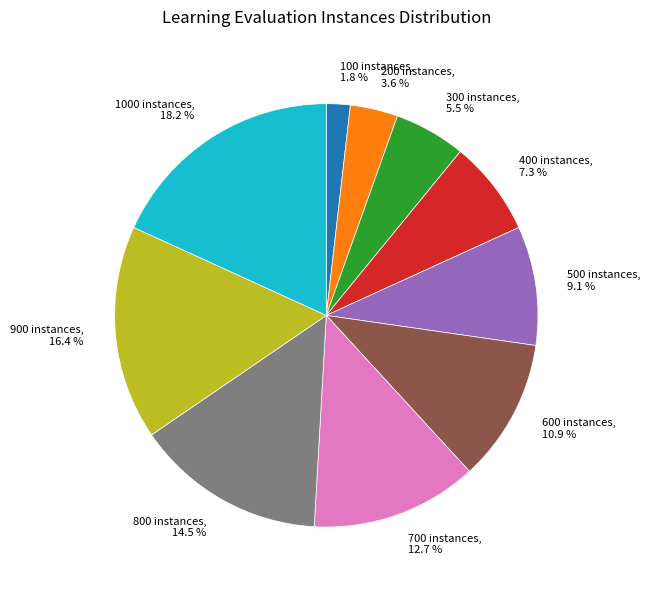

Combined, what portion of the pie is 500 instances, 9.1 % and 100 instances, 1.8 %?

10.9%